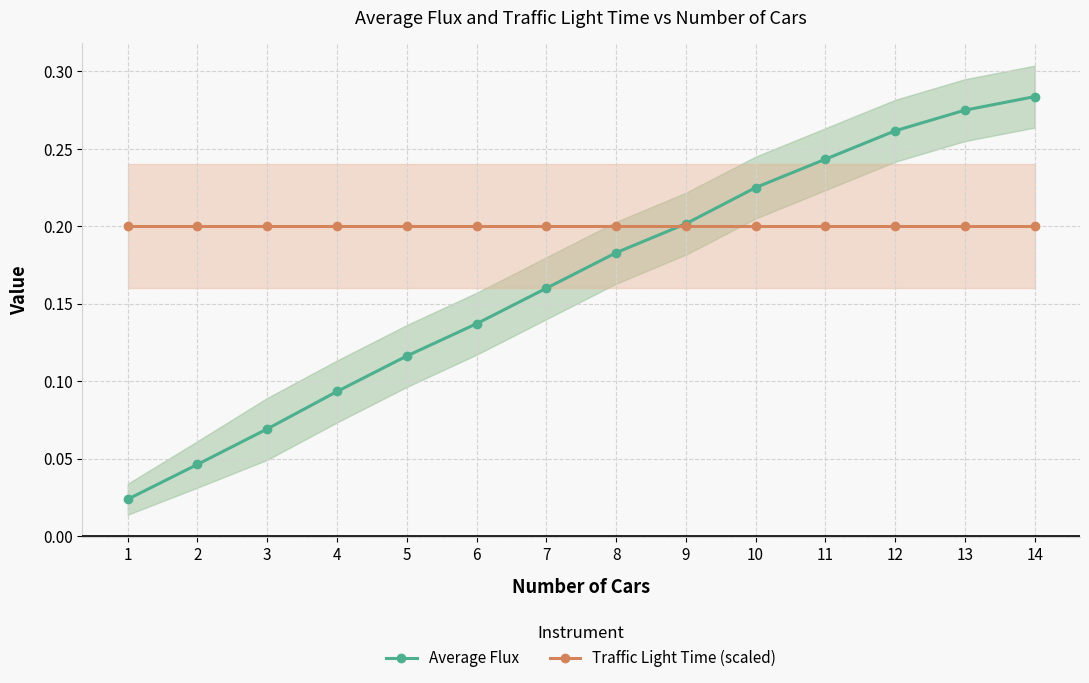

Where is Average Flux nearest to the value 0?

1